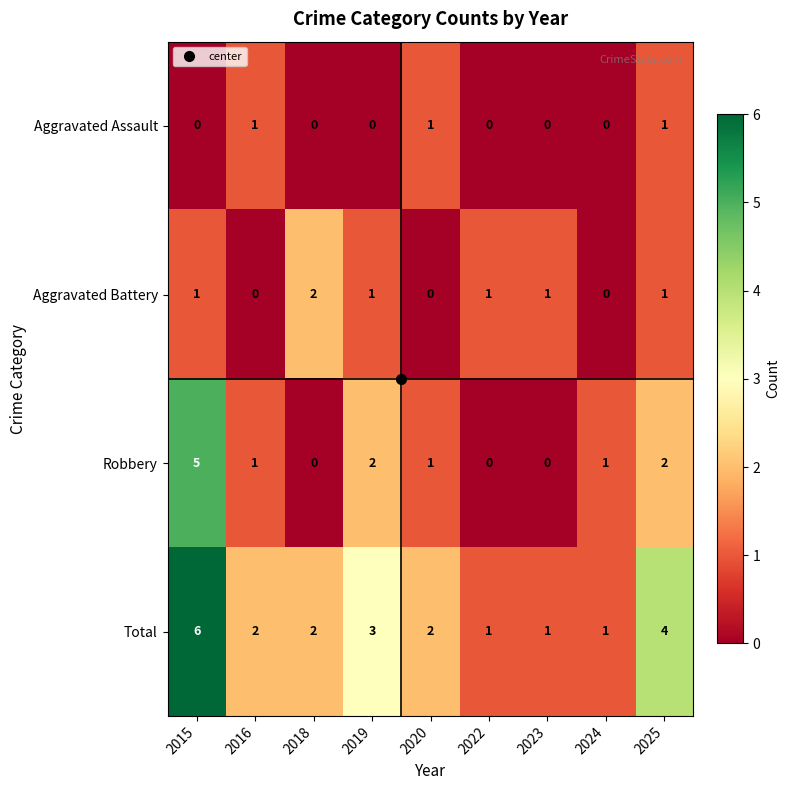

Count the Robbery values in the range 0 to 2.

8